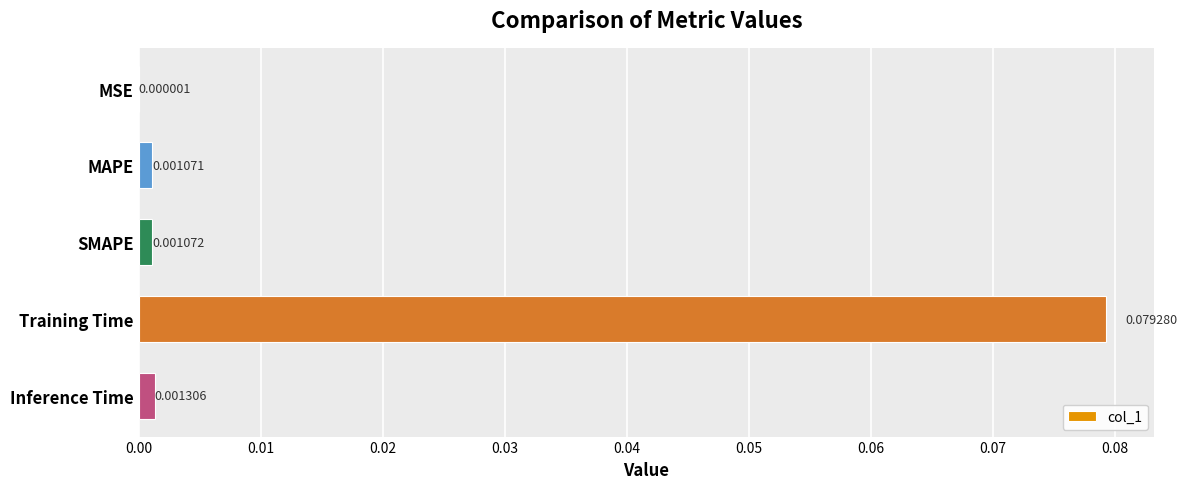

Which category has the highest value across all series?

Training Time